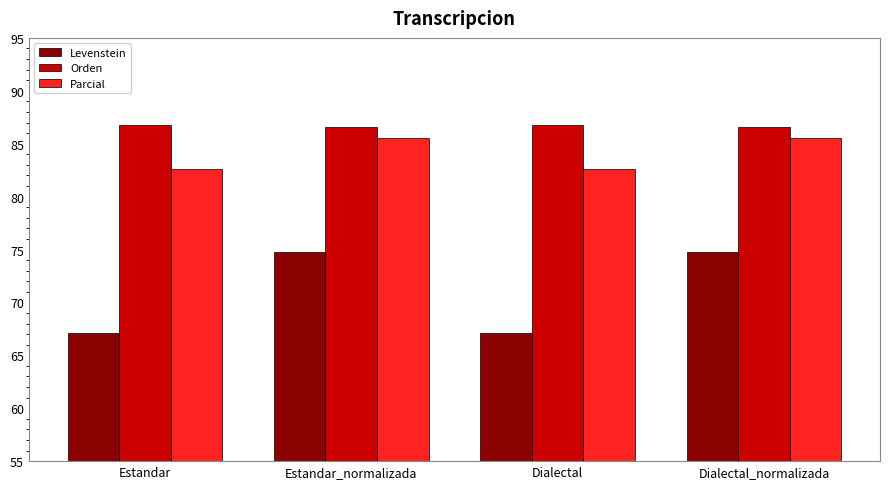

What is the value of the Orden bar at the 1st from the left?

86.7